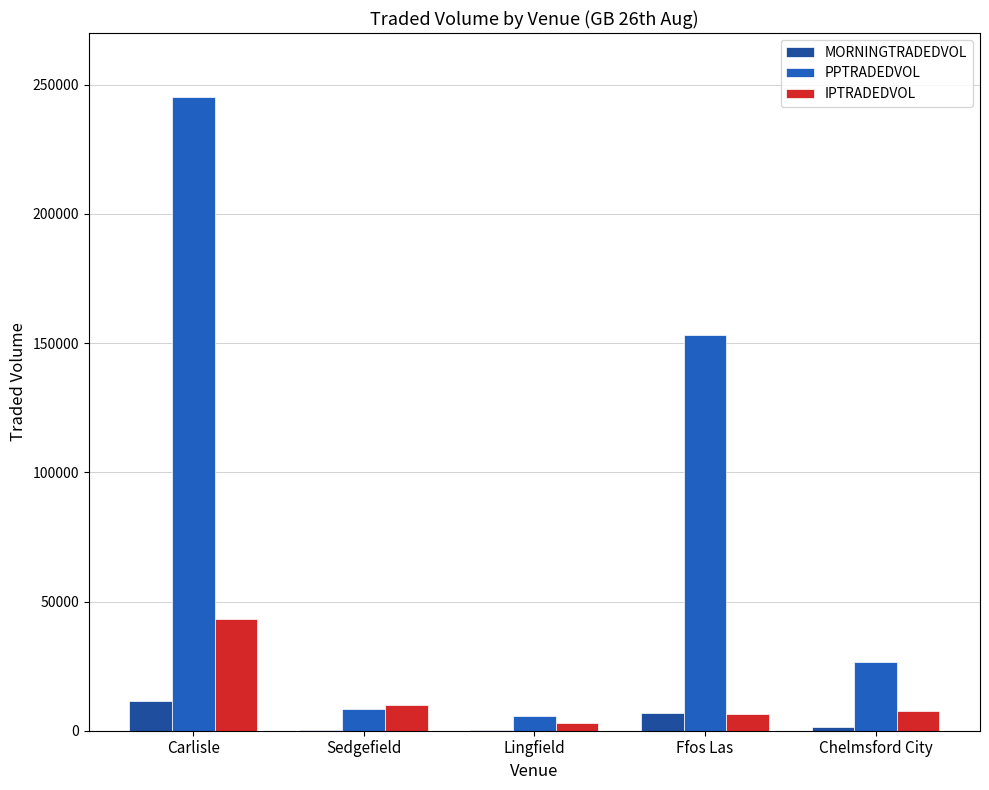

True or false: IPTRADEDVOL has a value of 7625.9 at Chelmsford City.

True